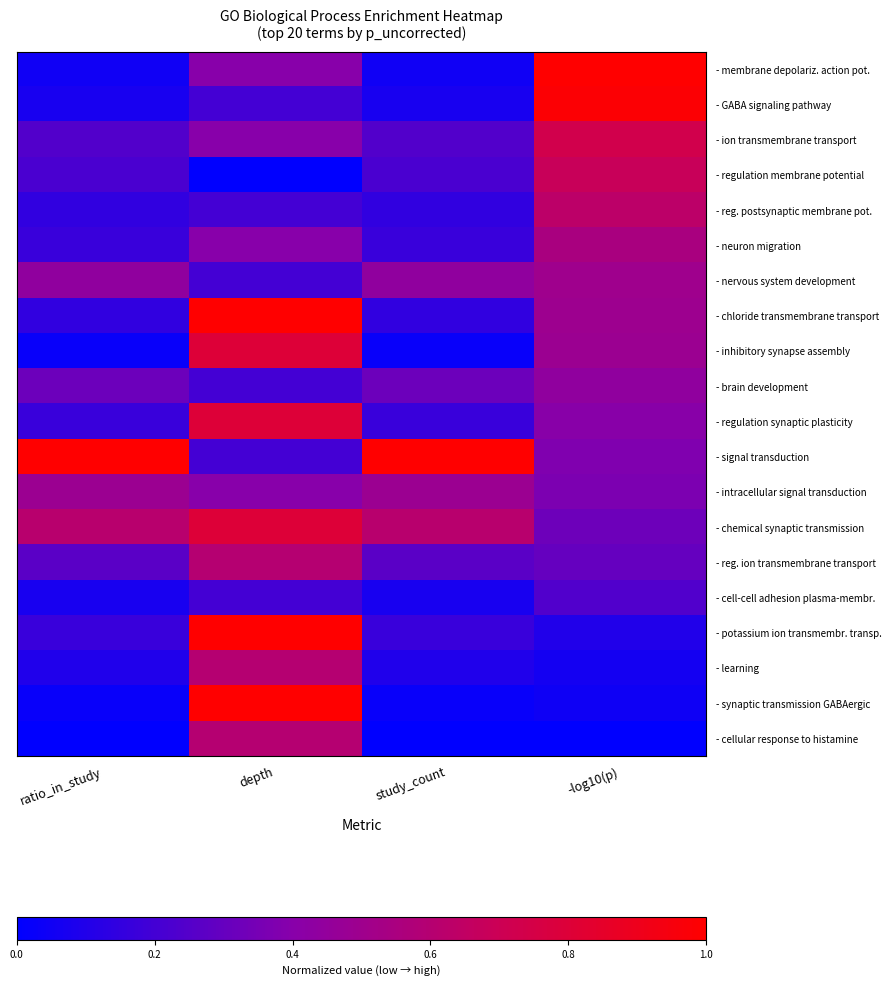

What is the difference between the highest and lowest values at depth?

1.0